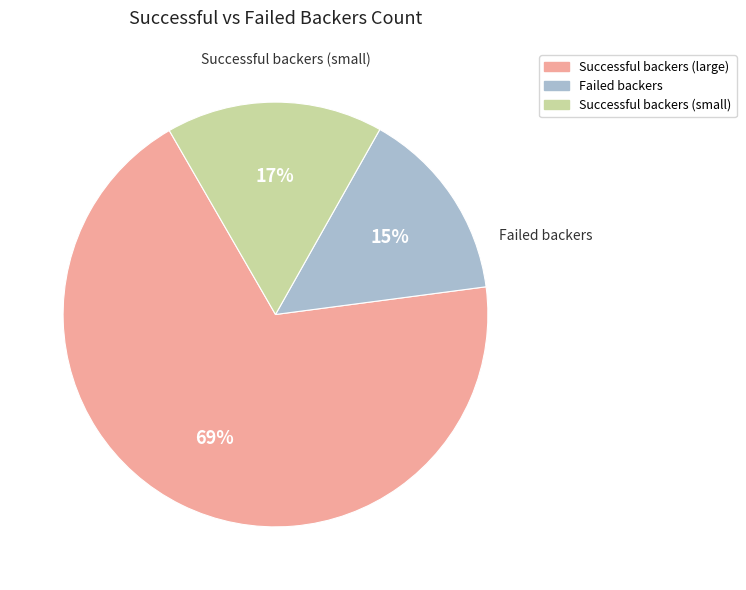

To the nearest percent, what is the average slice percentage?

33%